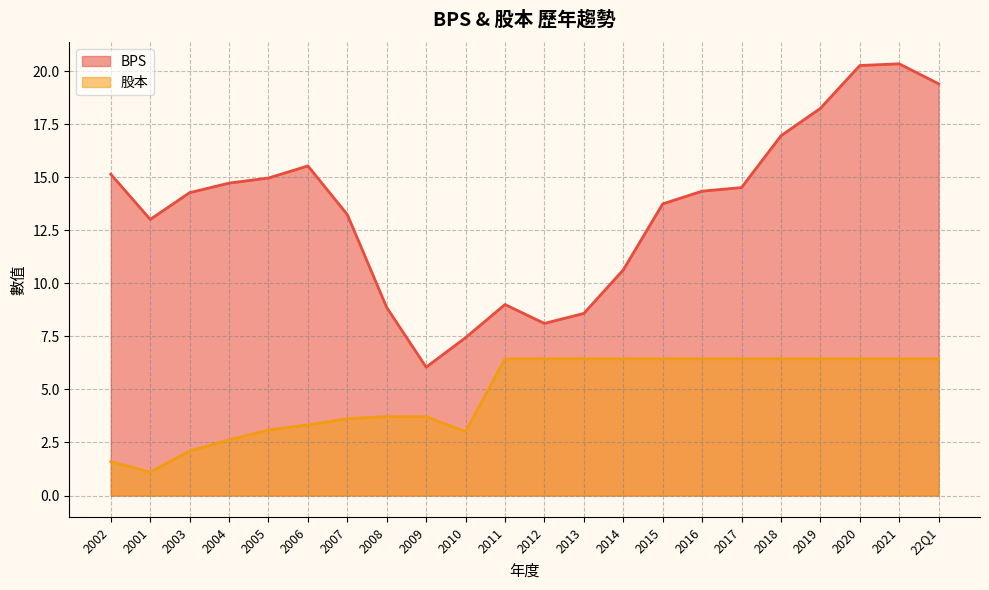

What is the difference between the second highest and second lowest values in the 股本 series?

4.8